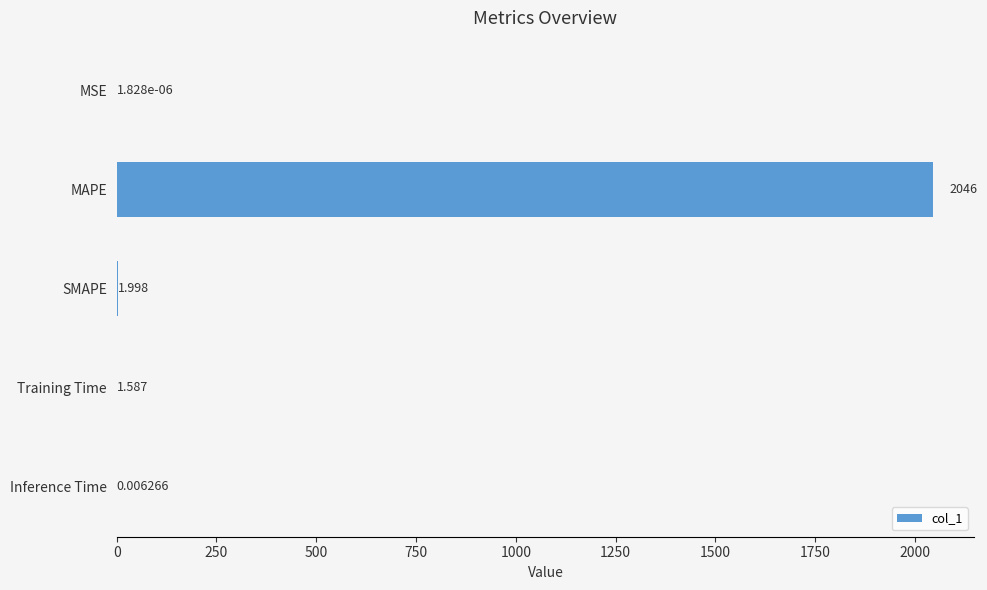

Between MSE and Training Time, which is larger?

Training Time